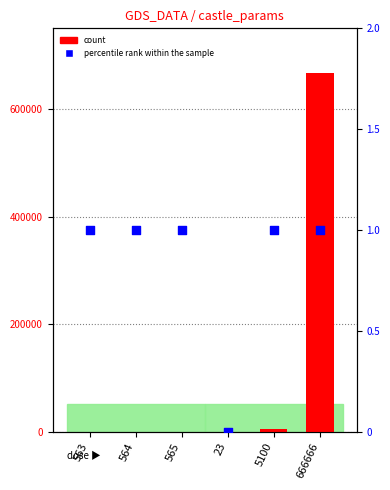

At how many categories does at least one series exceed 202343?

1